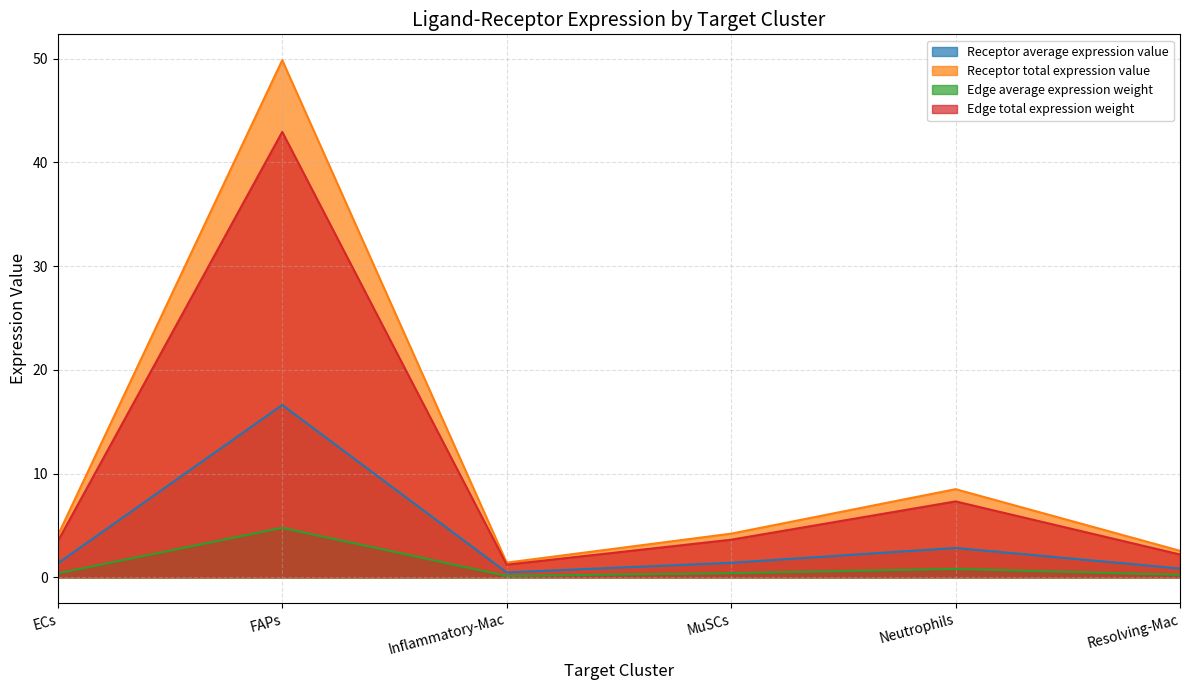

What is the label of the 5th point from the right?

FAPs